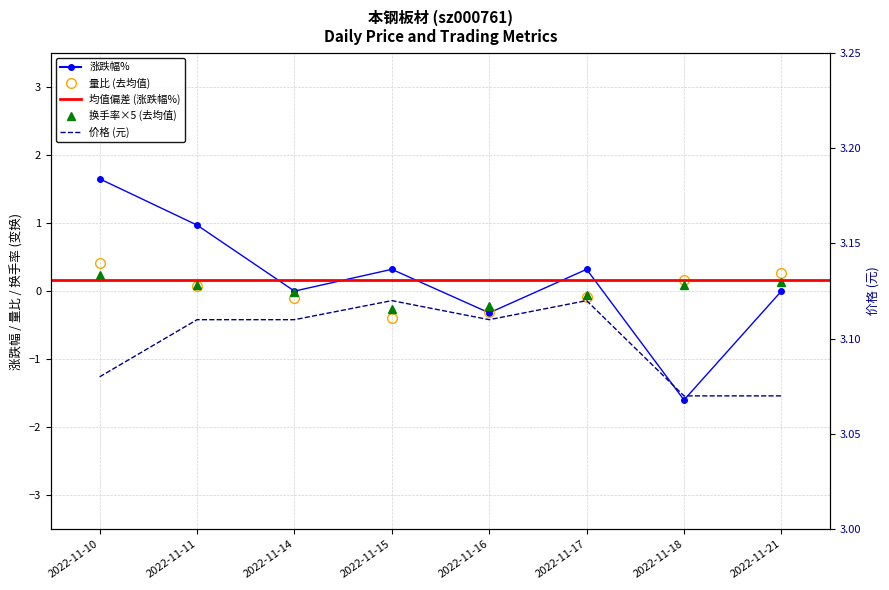

Which series has the largest total across all categories?

价格